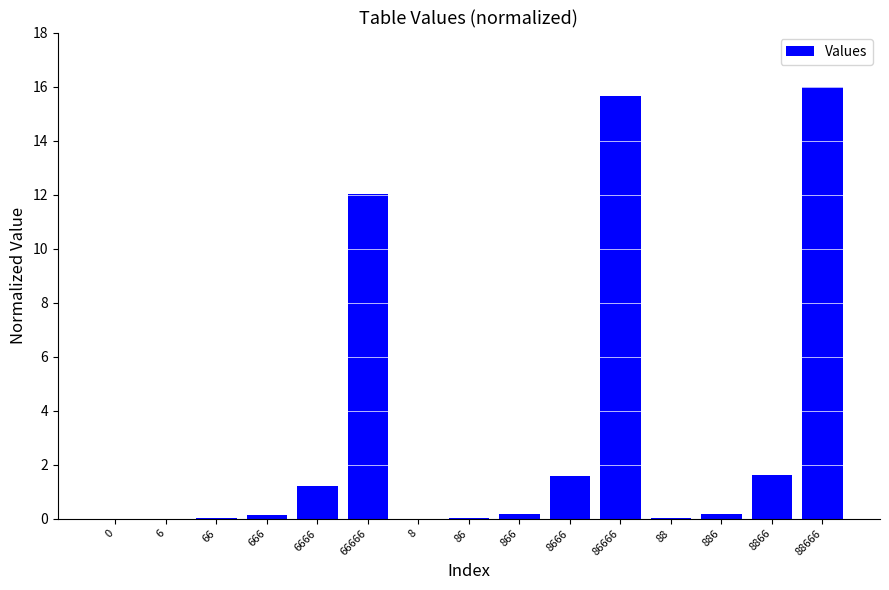

Are the bars horizontal?

No